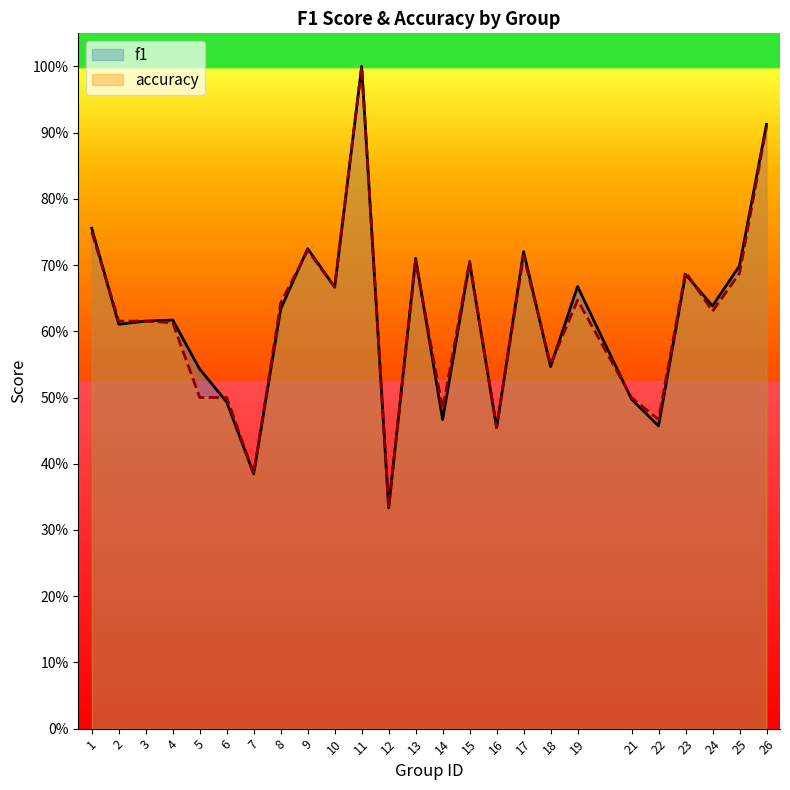

At 26, list the series in order from largest to smallest.

f1, accuracy